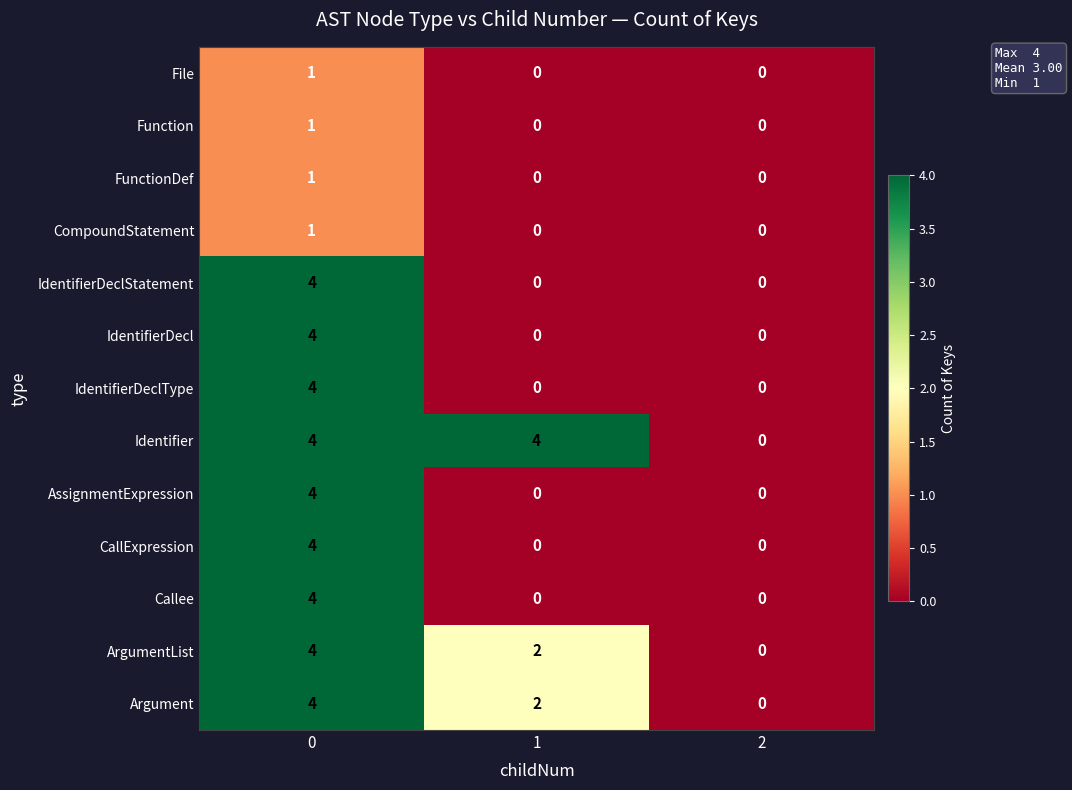

At how many categories does at least one series exceed 2?

2